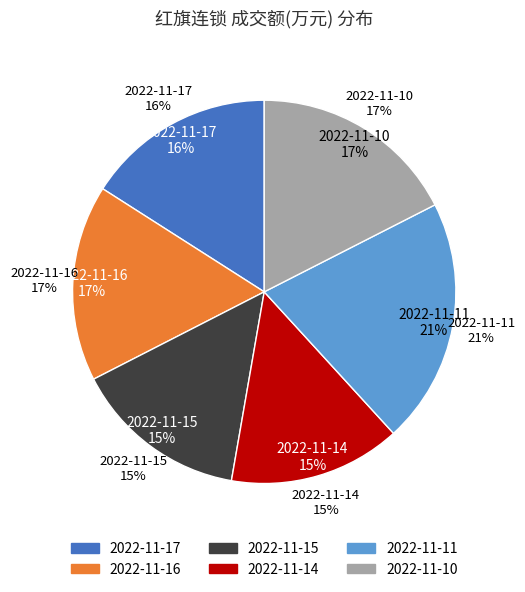

To the nearest percent, what is the average slice percentage?

17%